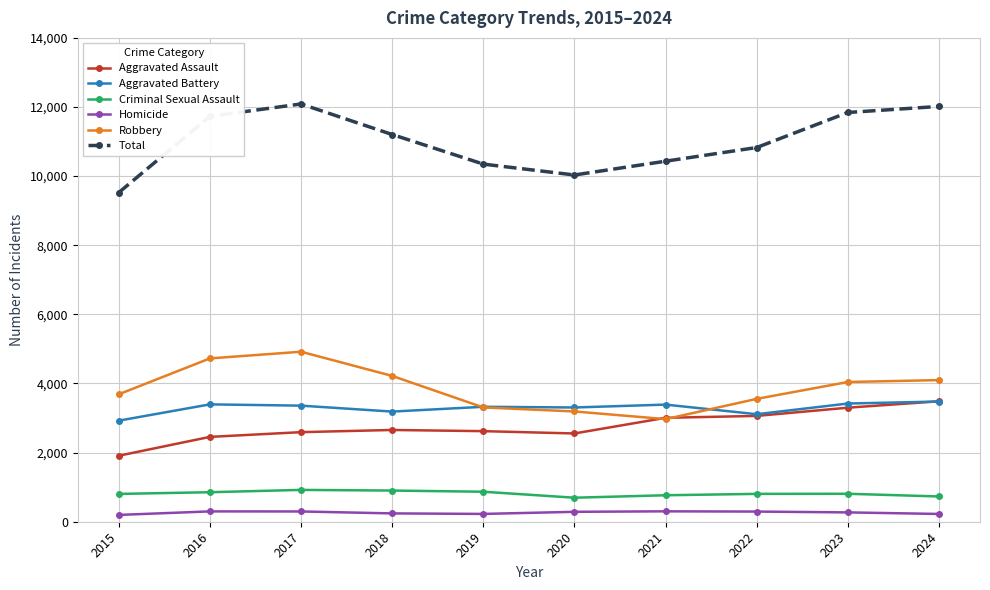

What is the total value across all series at 2020?

20066